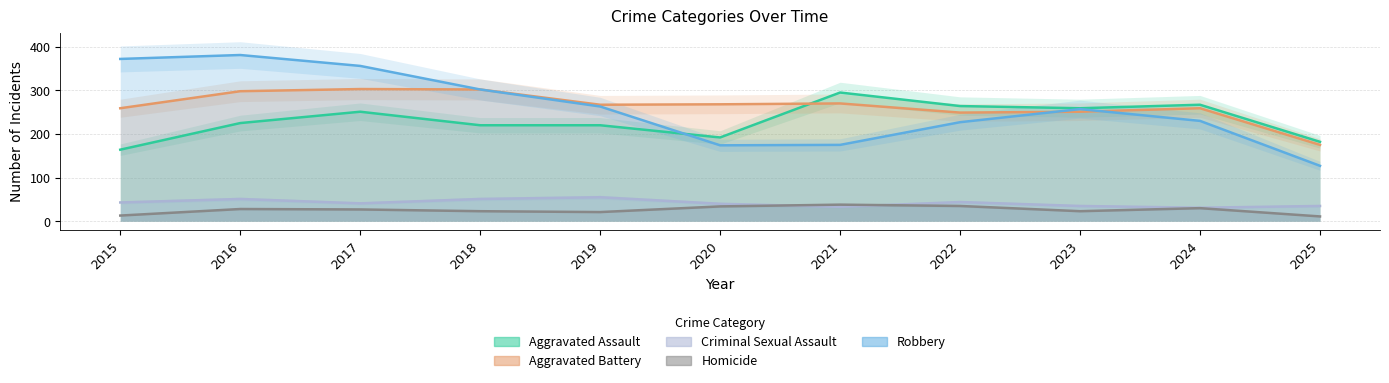

What is the average value of the Homicide series?

26